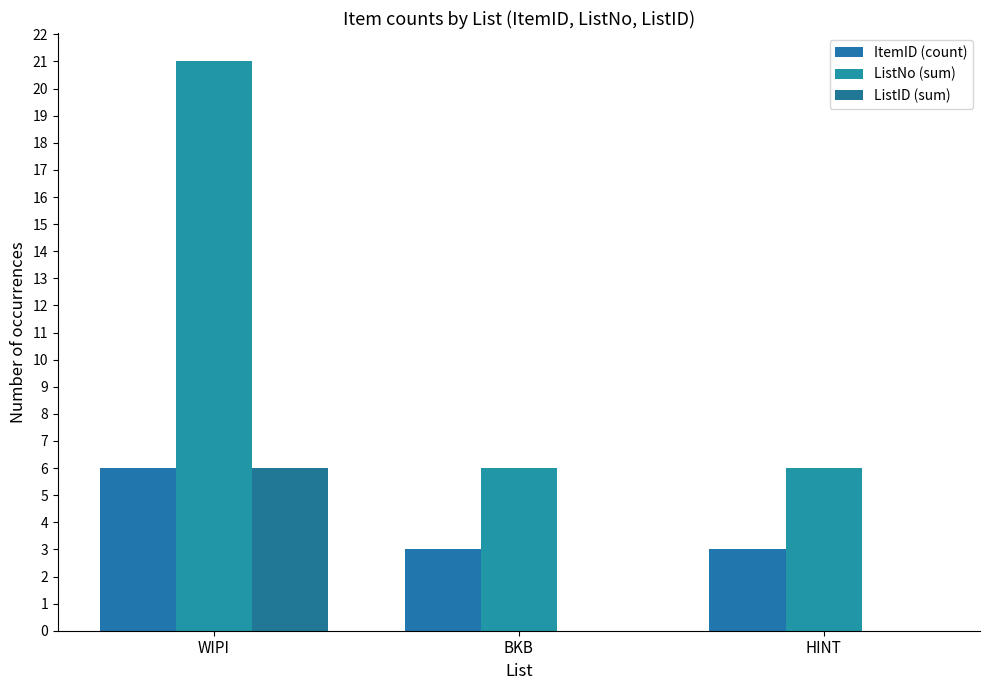

Reading left to right, extract all data points from this chart.

ItemID (count): 6	3	3
ListNo (sum): 21	6	6
ListID (sum): 6	0	0